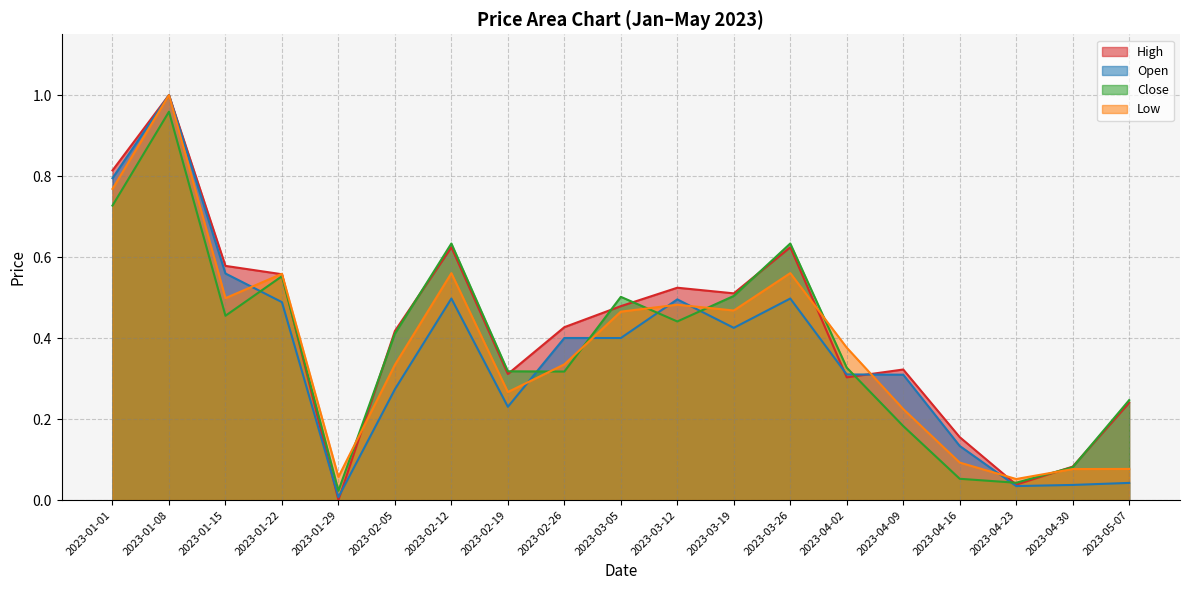

True or false: High and Open intersect in this chart.

True